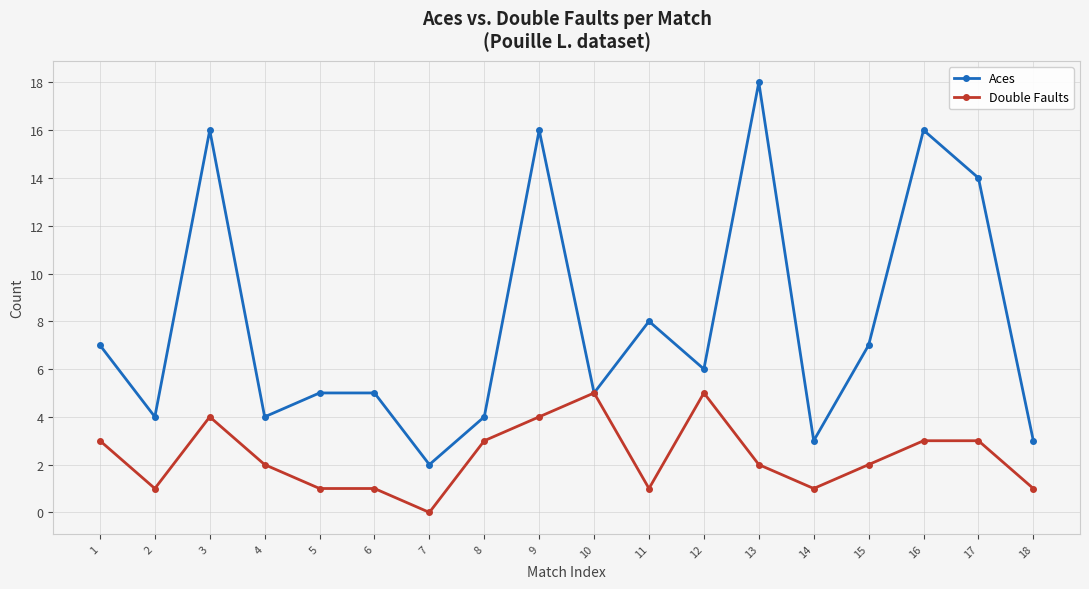

At how many categories does at least one series exceed 9?

5